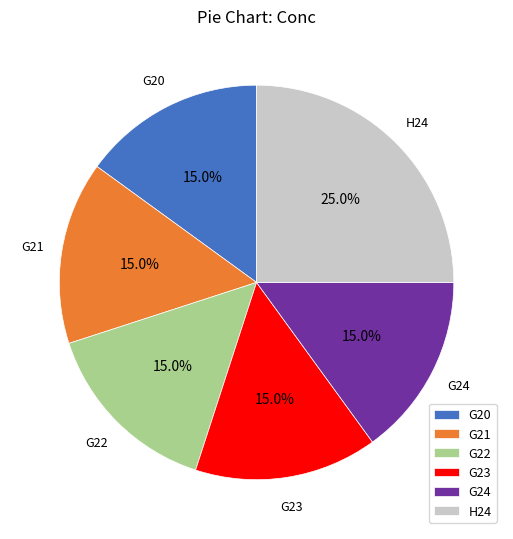

To the nearest percent, what portion does H24 represent?

25%